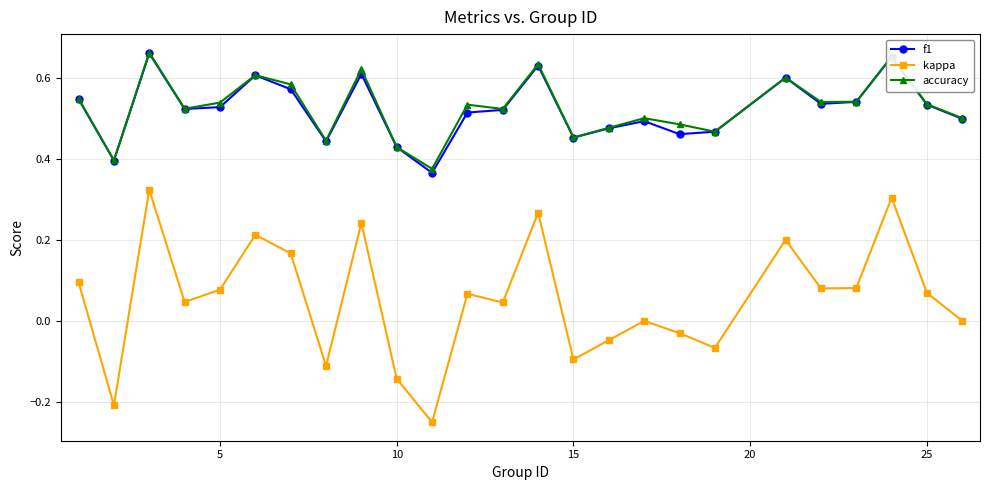

What are all the series names shown in the legend?

f1, kappa, accuracy